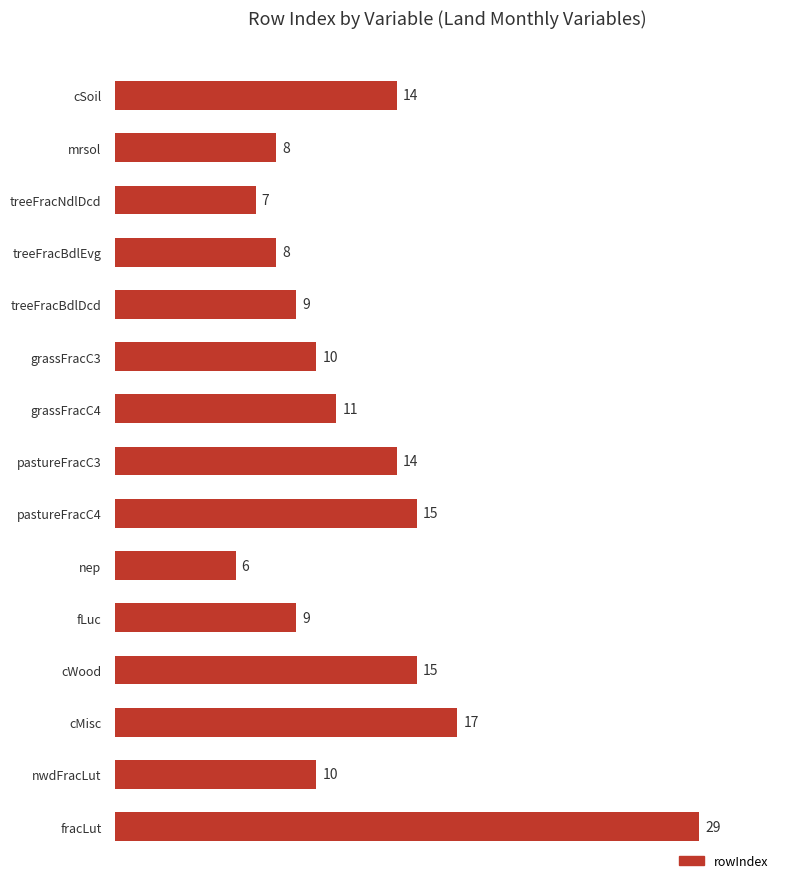

Does the chart contain stacked bars?

No